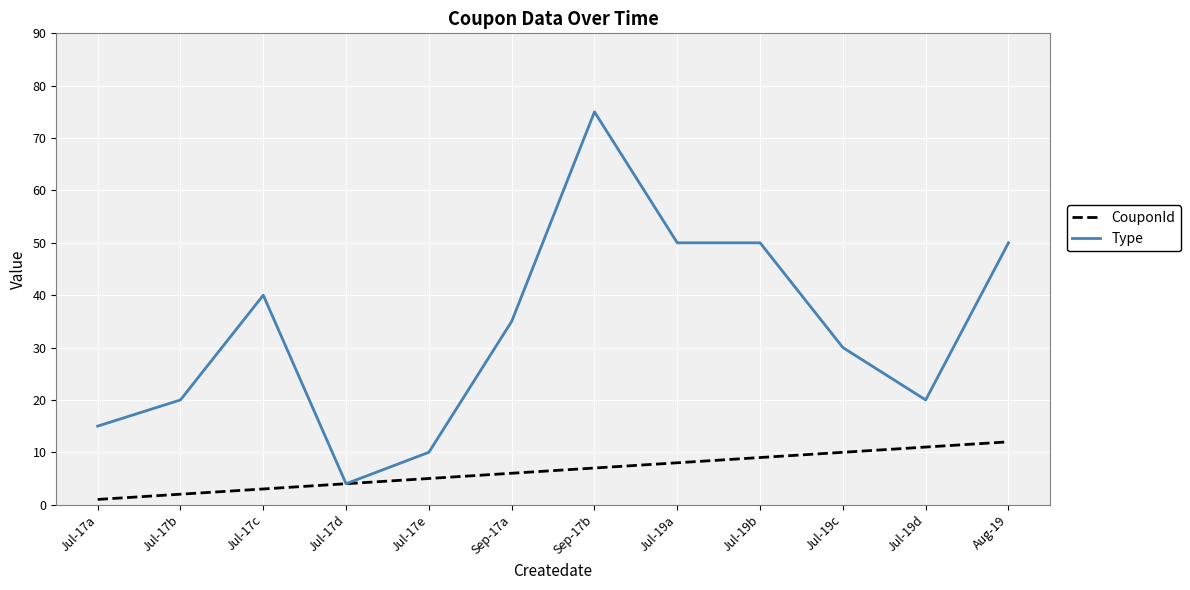

Reading right to left, extract all data points from this chart.

CouponId: 12	11	10	9	8	7	6	5	4	3	2	1
Type: 50	20	30	50	50	75	35	10	4	40	20	15